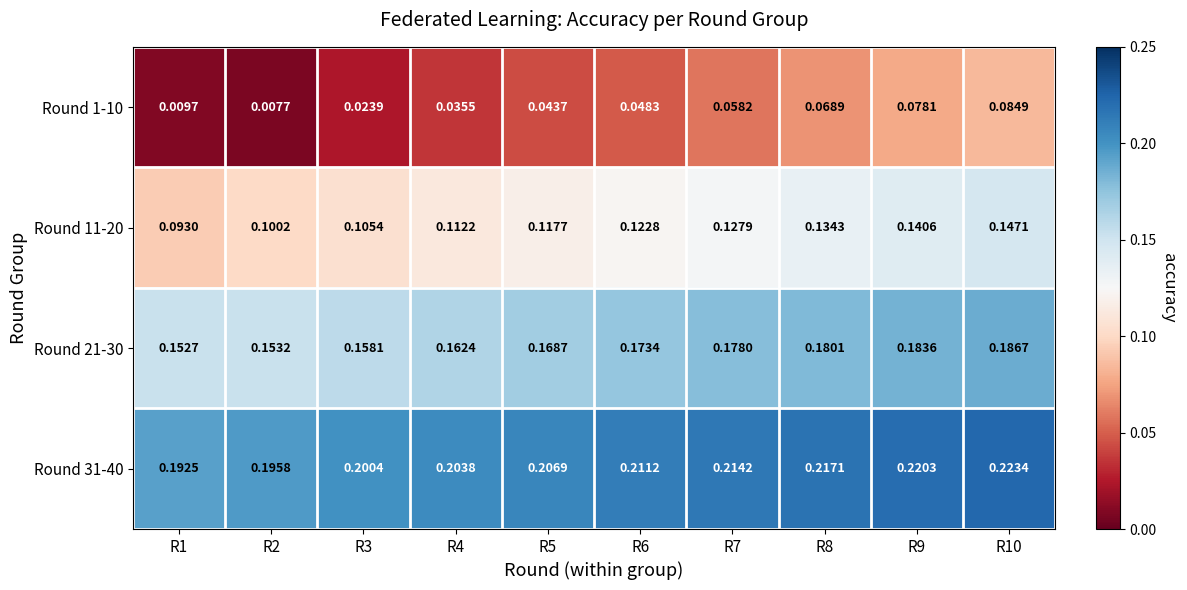

Is the value of Round 1-10 at R10 greater than the value of Round 31-40 at R4?

No